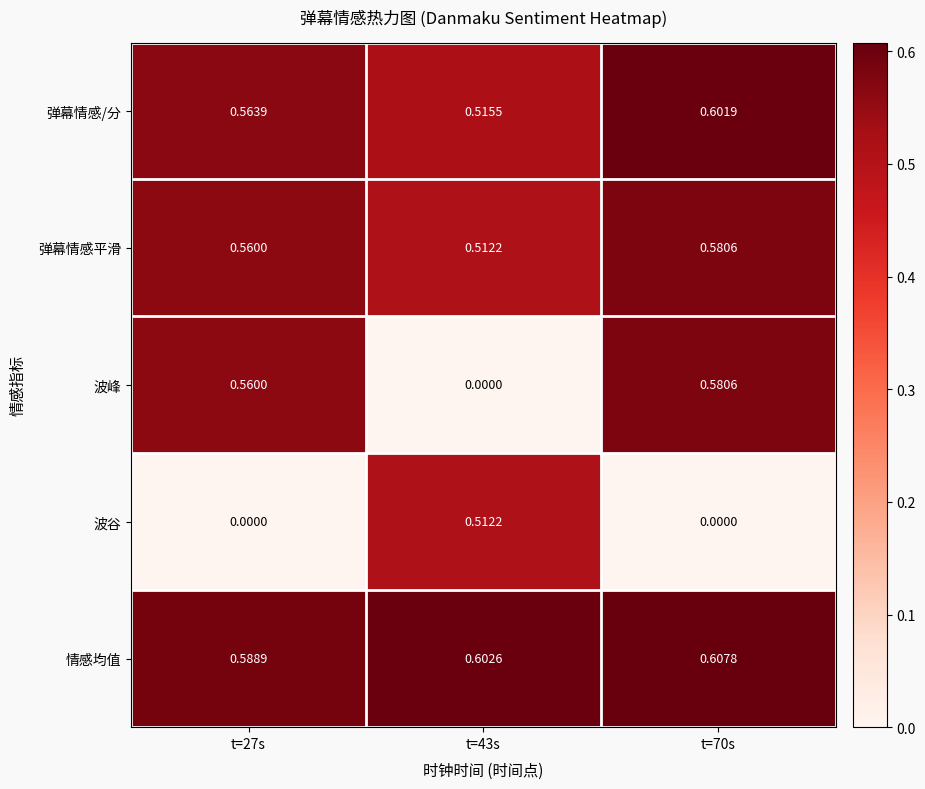

Which series has the widest spread of values?

波峰